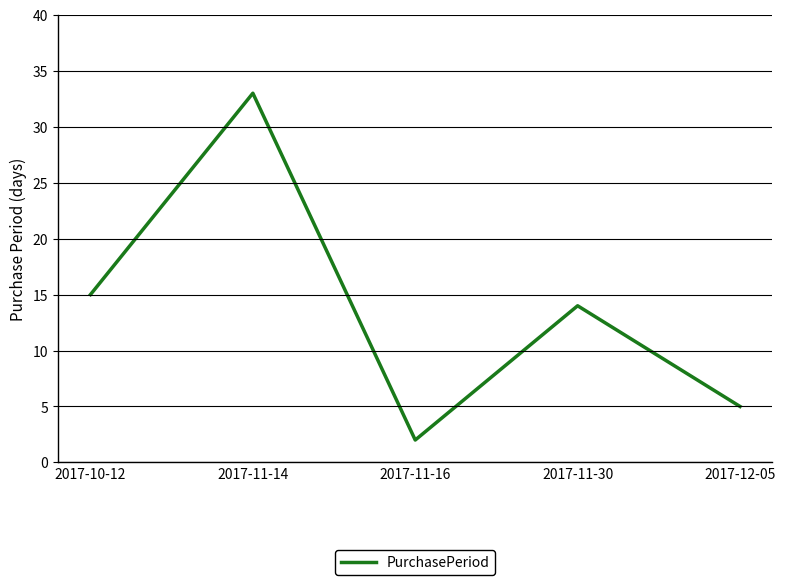

Where is the first local minimum?

2017-11-16